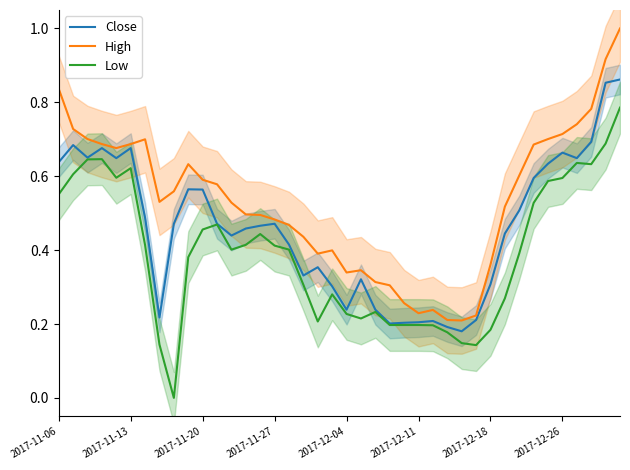

What position from the left is 9?

10